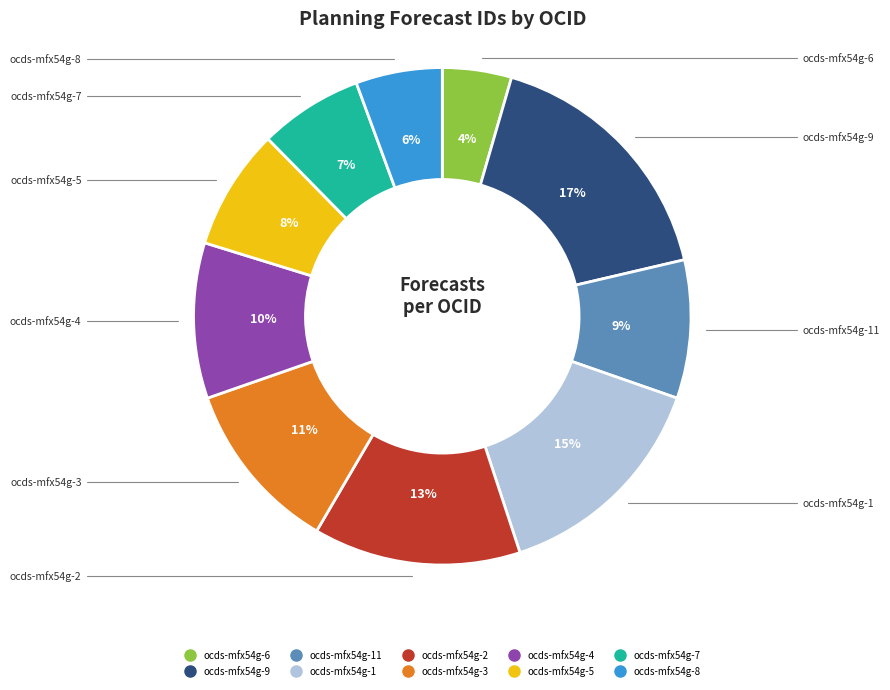

To the nearest percent, what is the average slice percentage?

10%